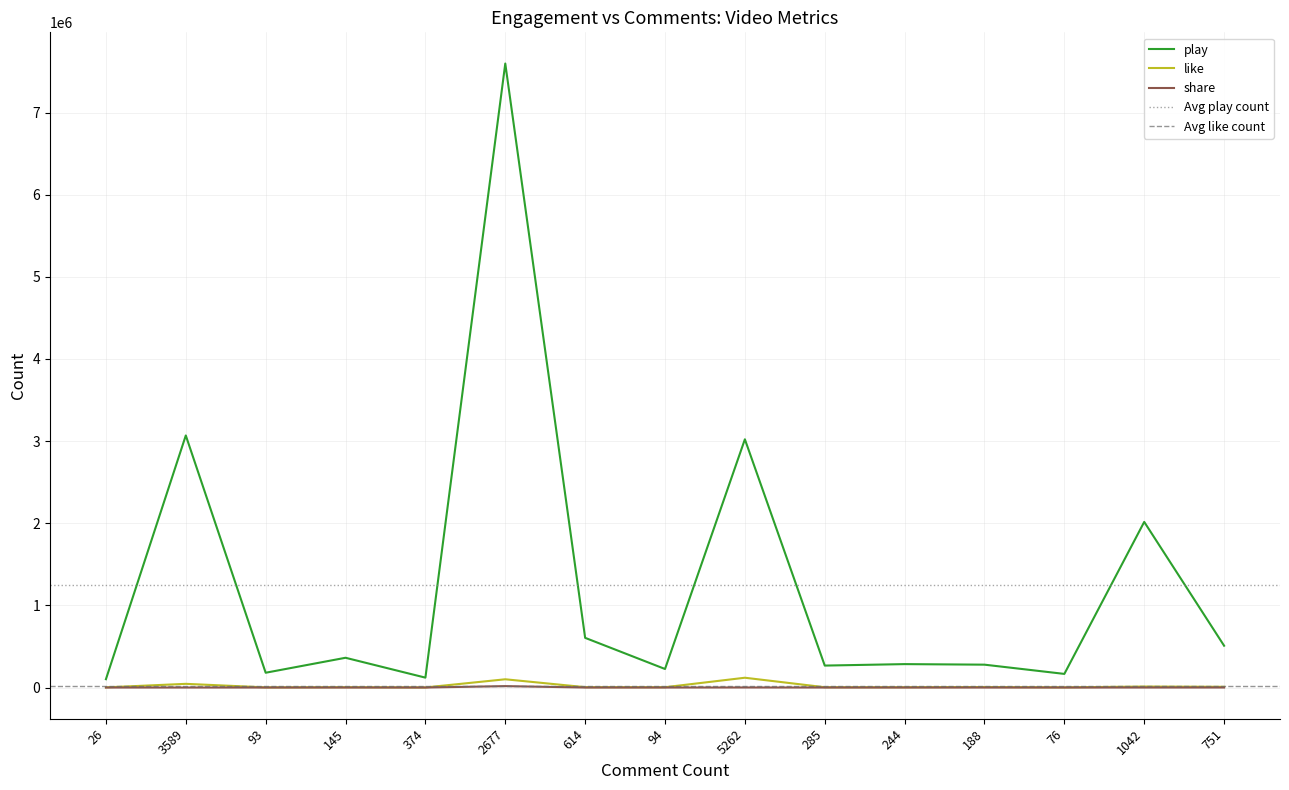

Reading left to right, list all the values displayed in this chart.

play: 101432	3068962	180115	362331	120475	7597153	604939	225749	3022166	267285	285080	278404	165874	2016459	509079
like: 2035	44937	1675	4092	921	100431	4447	3777	119245	3683	3701	6220	2200	11945	8846
share: 28	33	13	63	5	17113	66	18	636	26	107	82	25	149	323